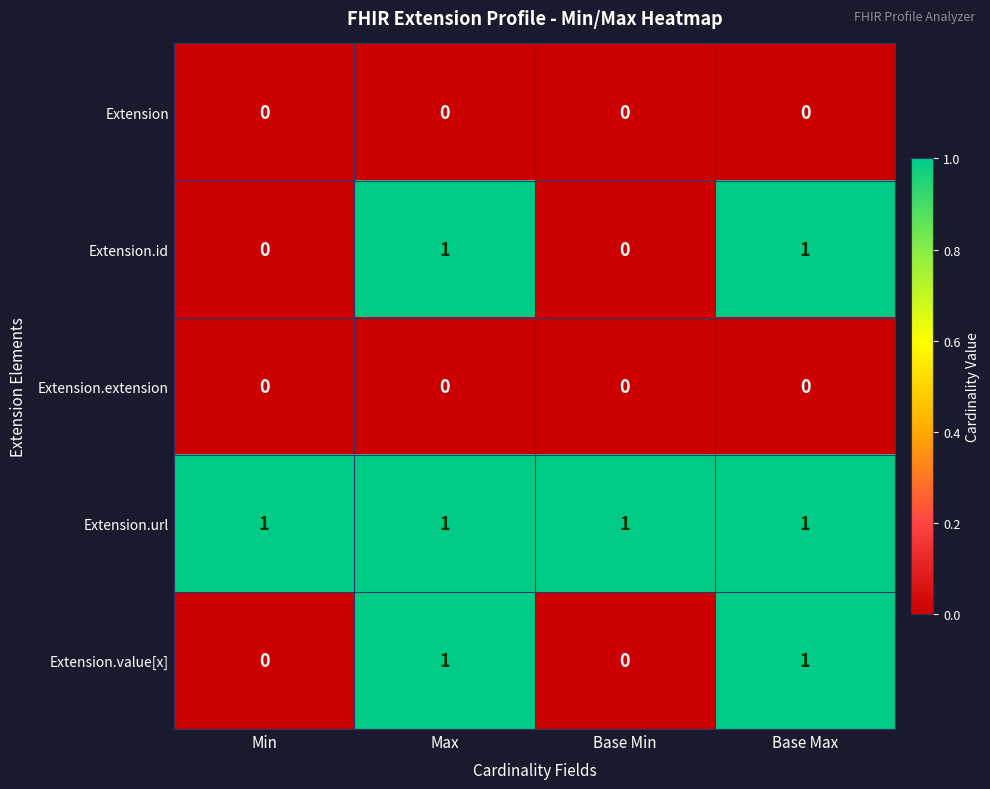

The Extension.url series shows 1 at Min. True or false?

True